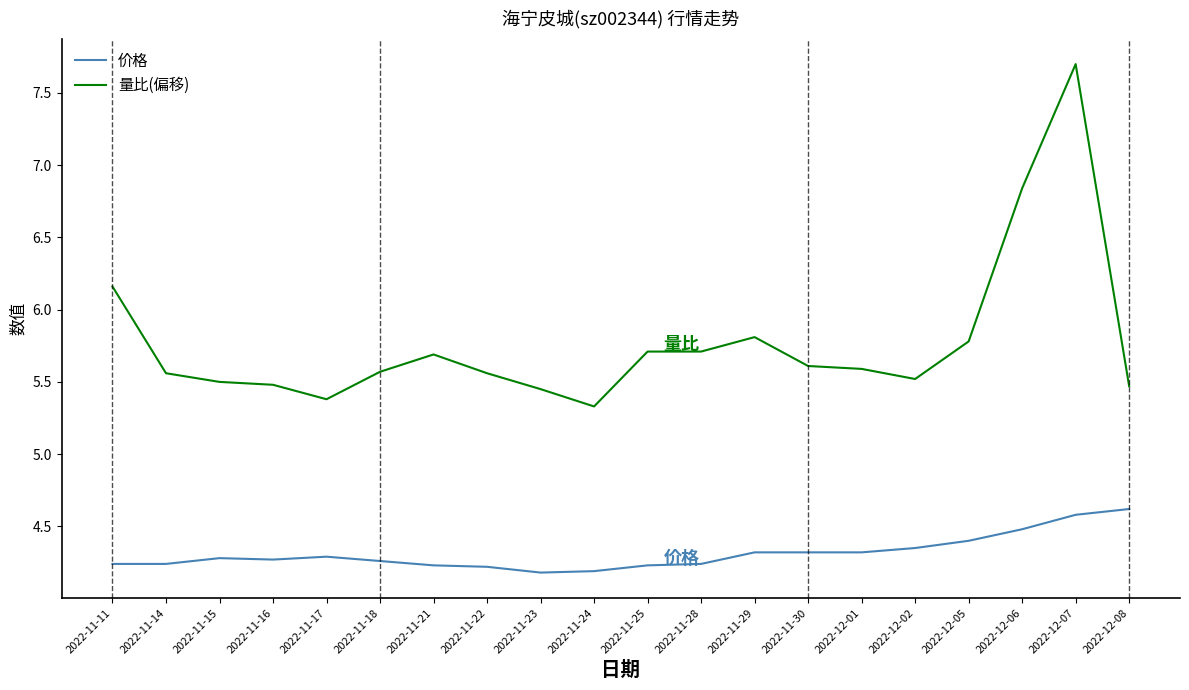

What position from the left is 2022-12-01?

15